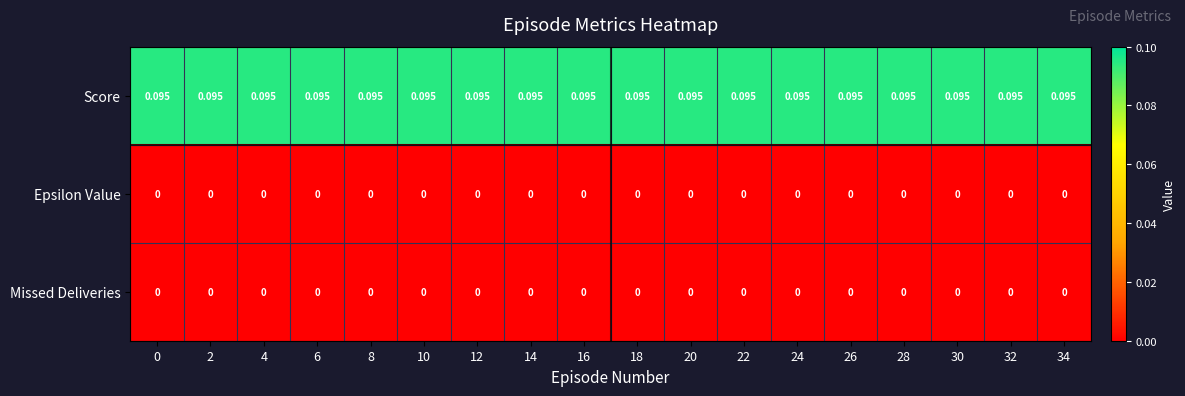

Which series has the largest total across all categories?

Score